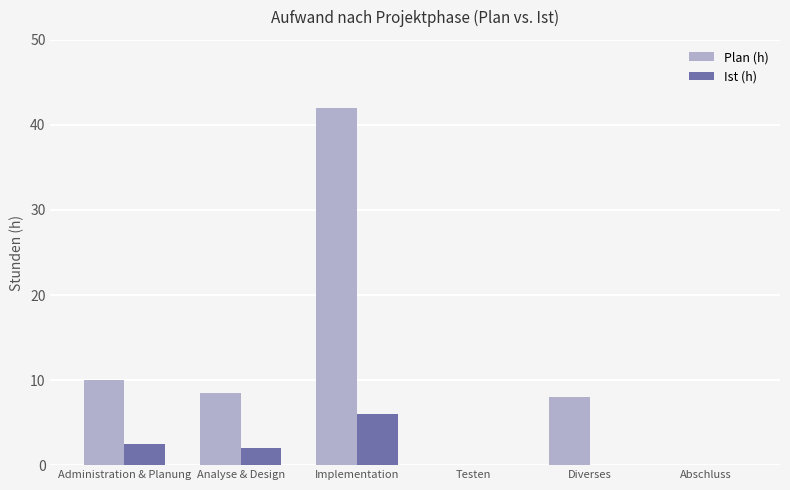

At which category is the sum across all series the highest?

Implementation